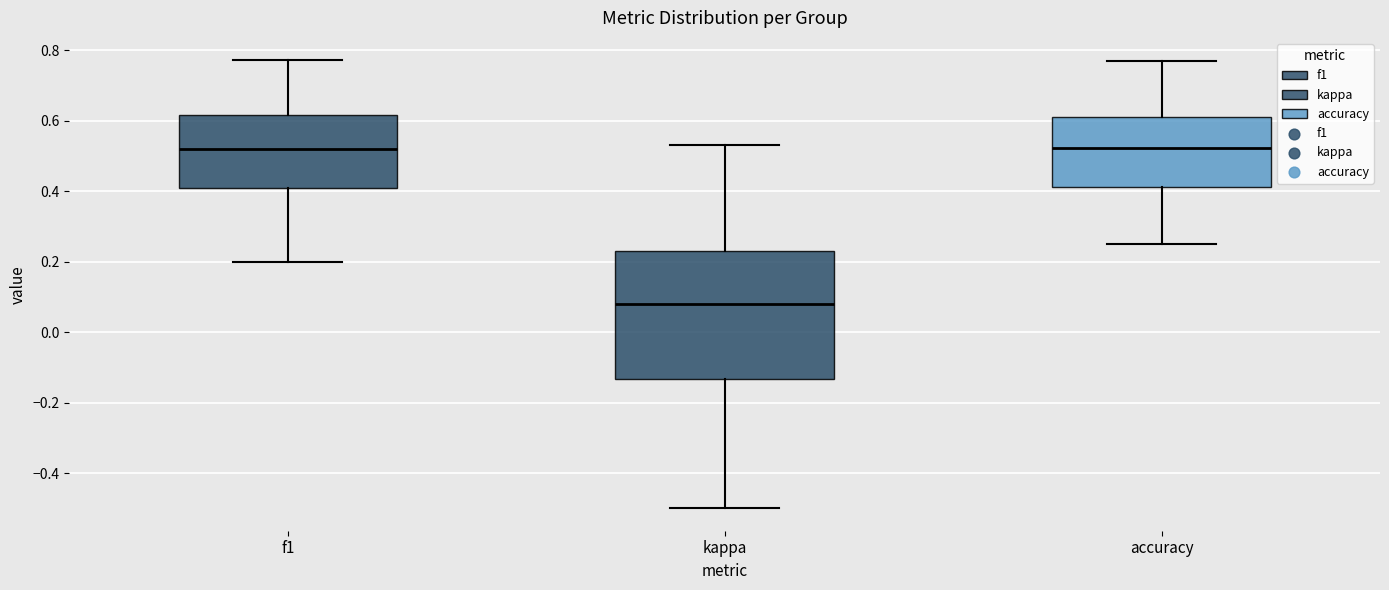

Where does the median line of the box for kappa sit on the y-axis? The values are not printed on the chart, so give them approximately, as read against the axis.

0.08